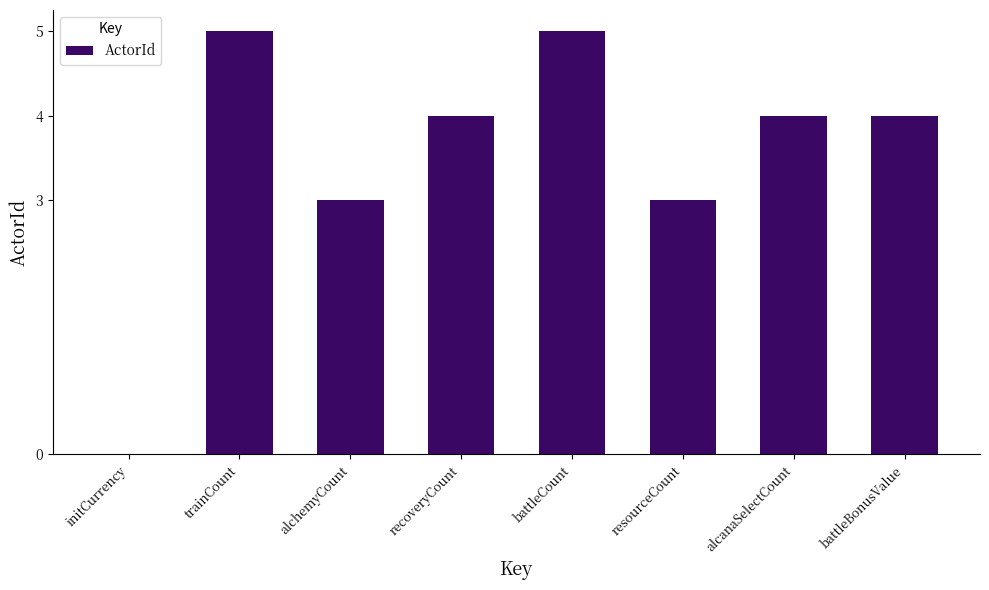

What is the sum of the values at initCurrency and battleBonusValue?

4